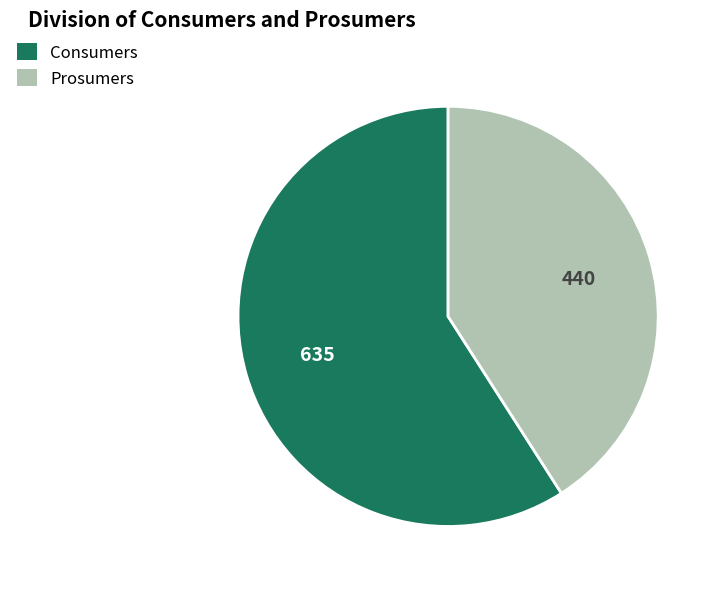

Which category has the biggest portion of the pie?

Consumers